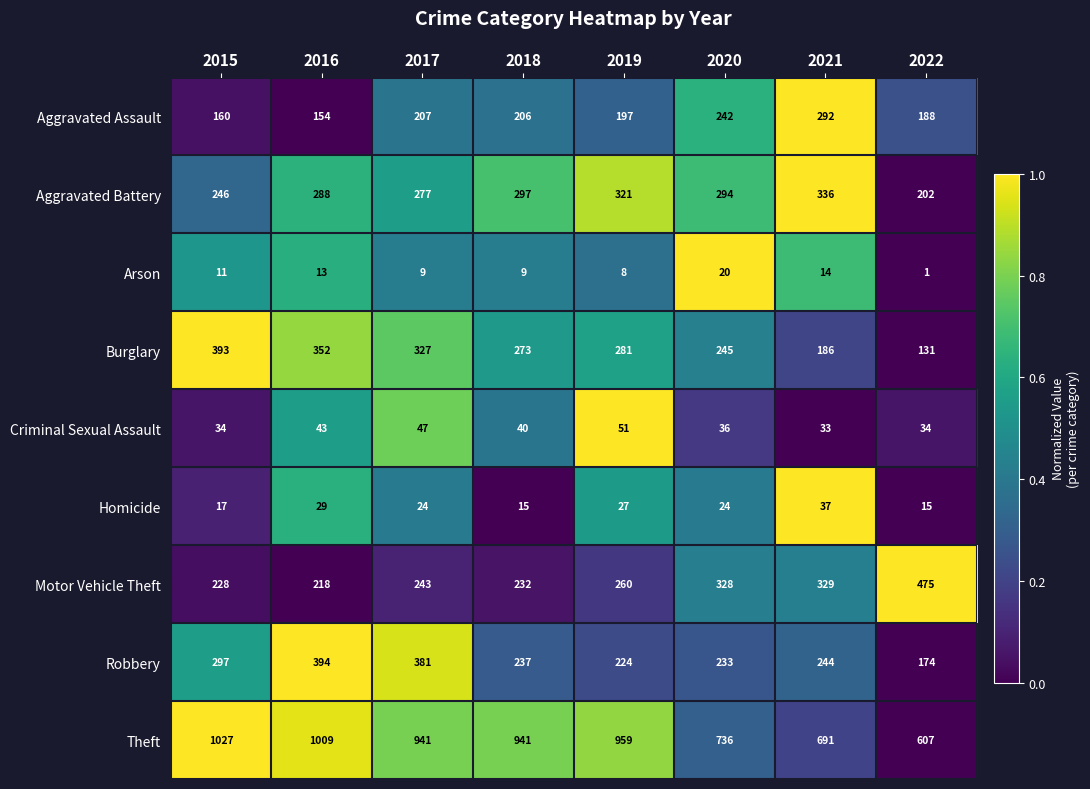

Which series has the widest spread of values?

Theft